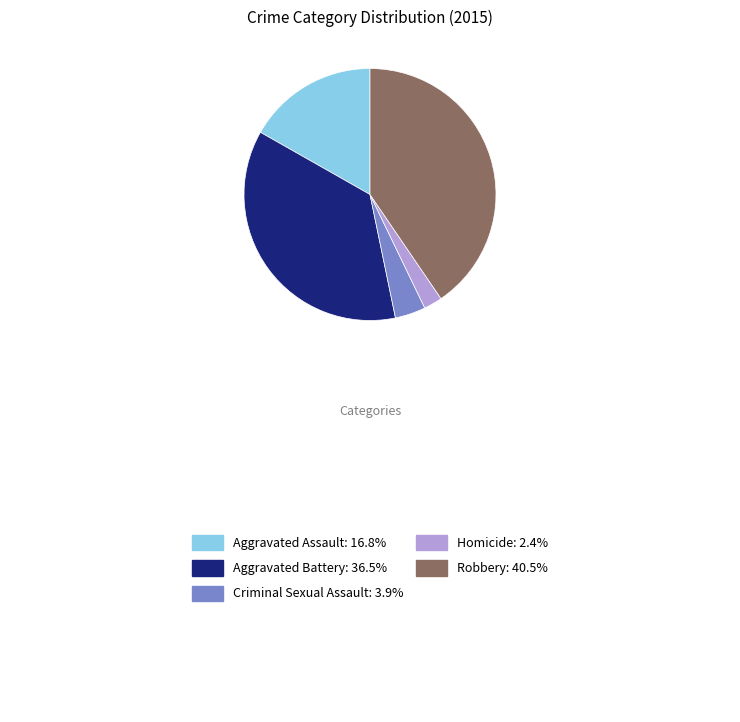

Count the number of slices in the pie.

5